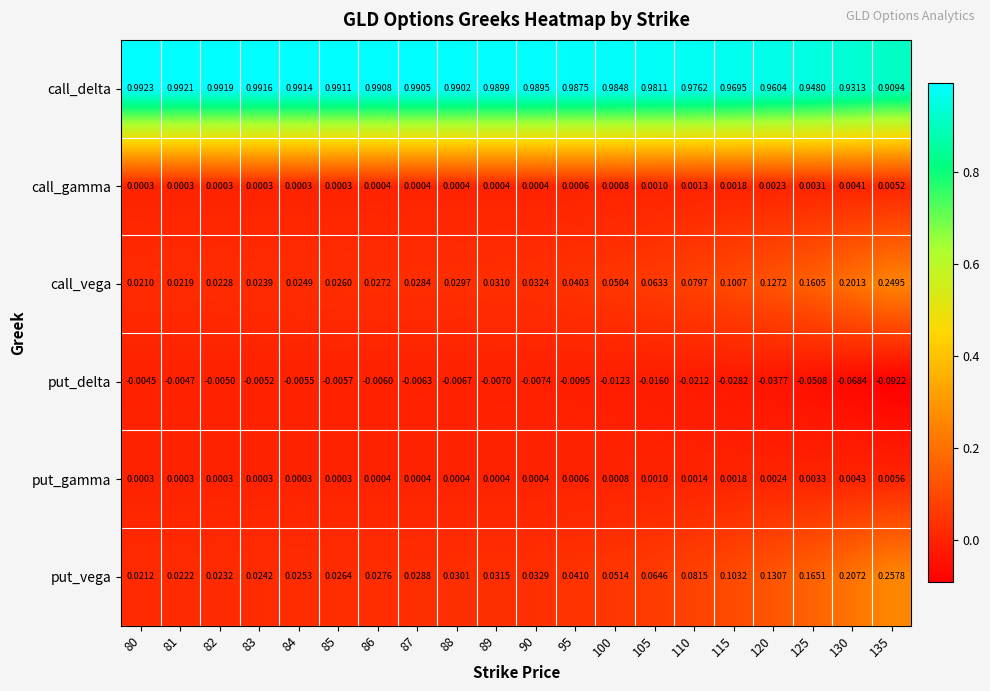

Rank the series by their maximum value, from highest to lowest.

call_delta, put_vega, call_vega, put_gamma, call_gamma, put_delta